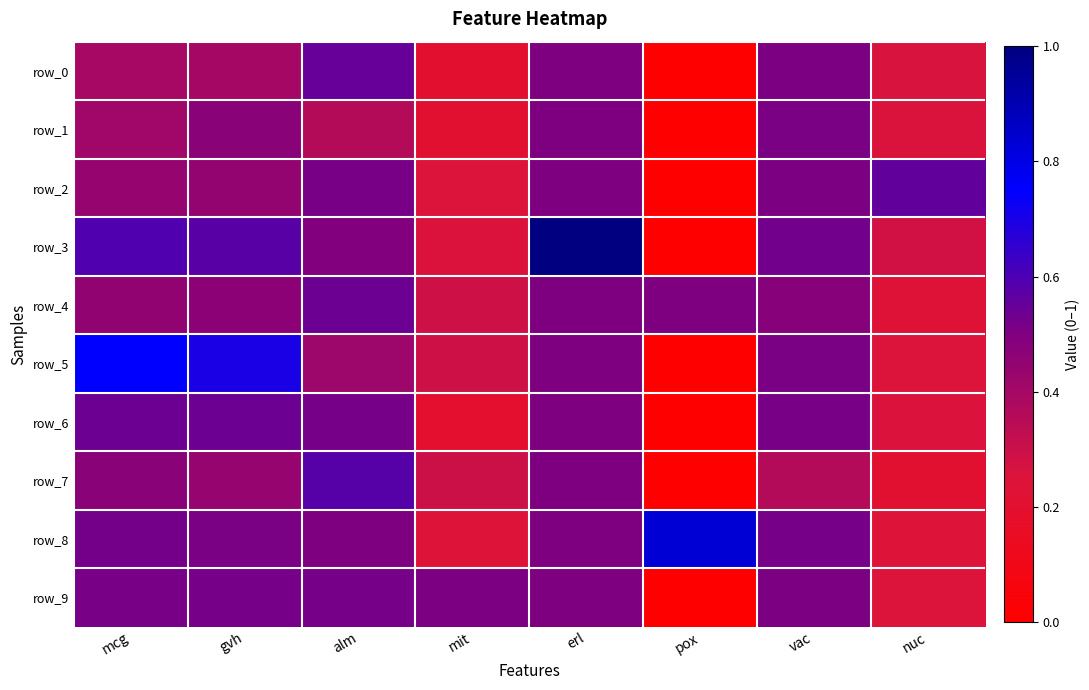

At which category is the sum across all series the highest?

erl